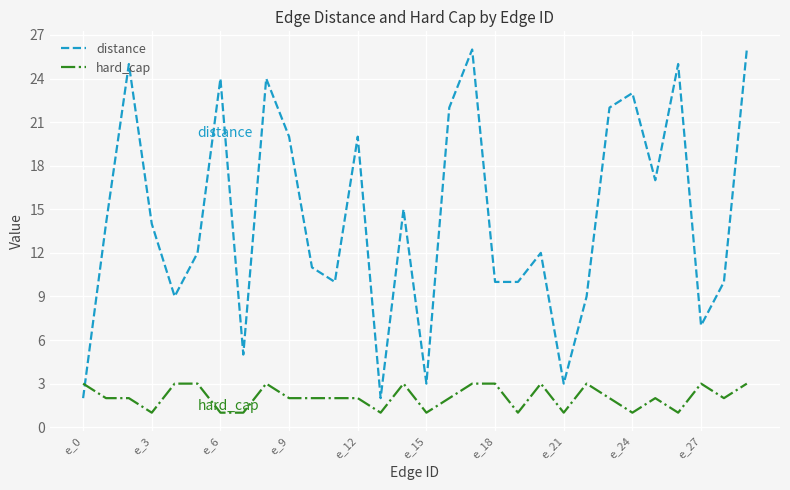

List the series in order of their peak value, lowest first.

hard_cap, distance